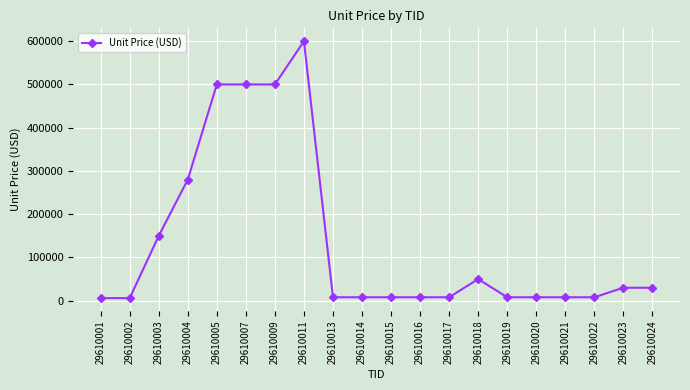

What is the approximate value at 29610004, to the nearest 10?

280000